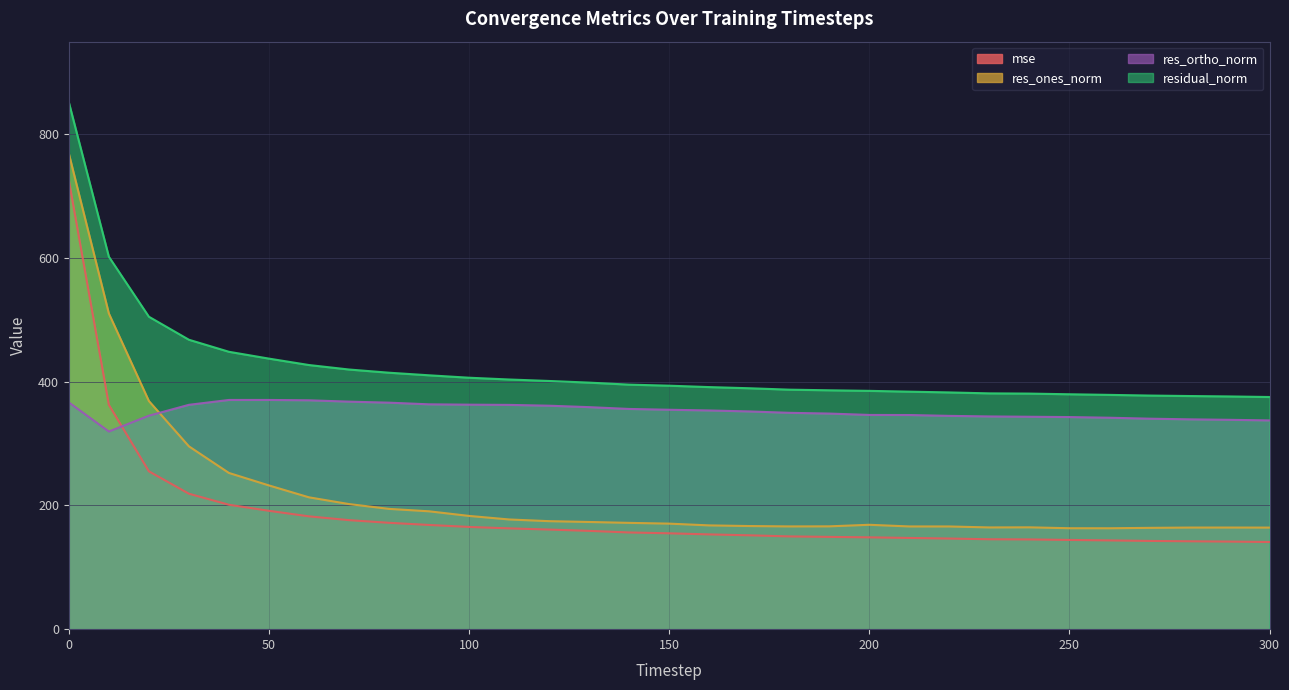

True or false: mse and residual_norm cross at least once.

False